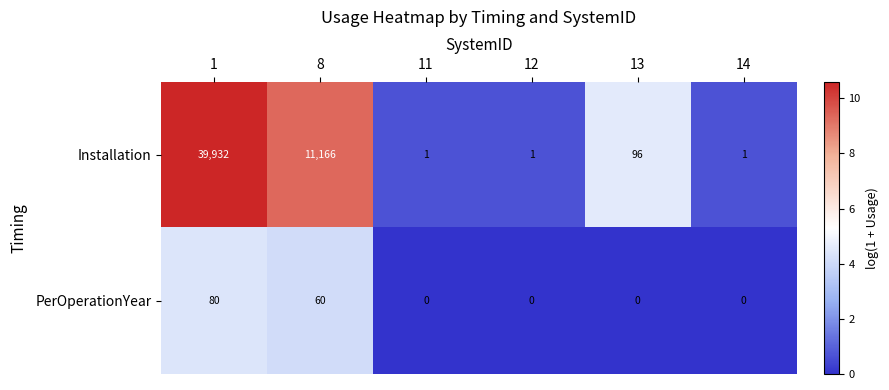

What is the average value of the Installation series?

8533